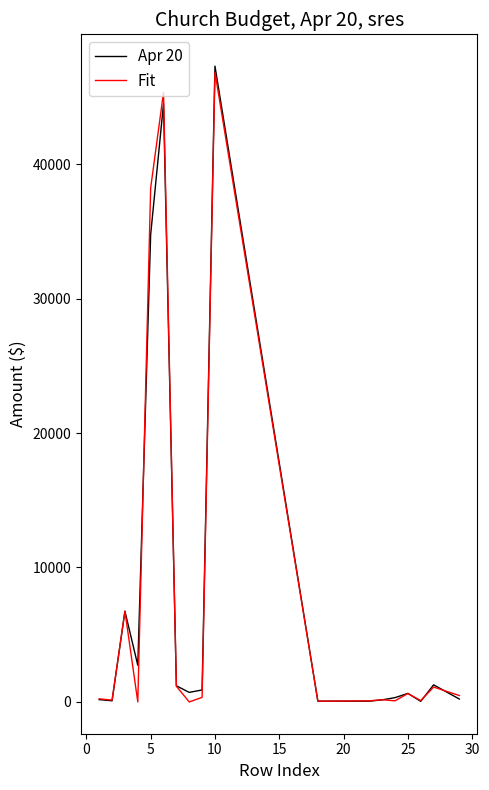

What is the greatest value displayed?

47295.3